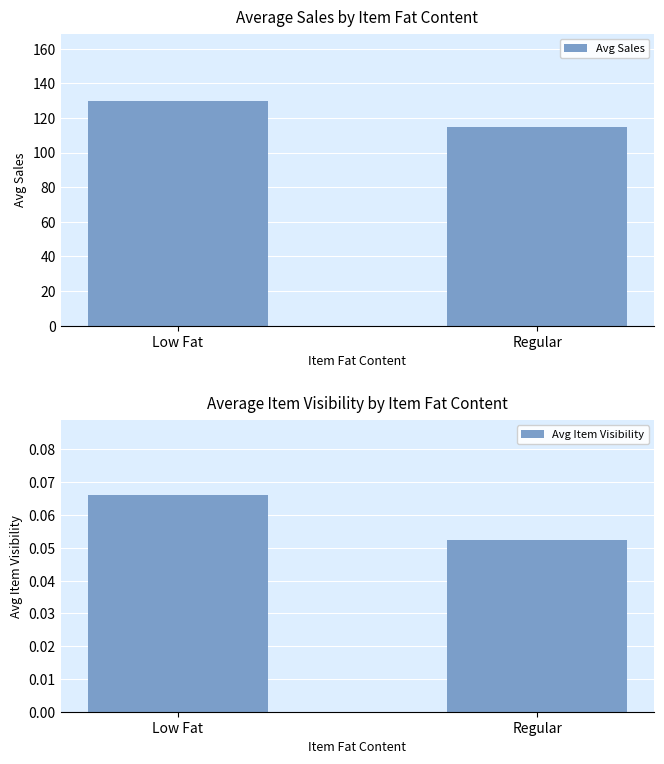

Is the value of Avg Item Visibility at Low Fat greater than the value of Avg Sales at Regular?

No